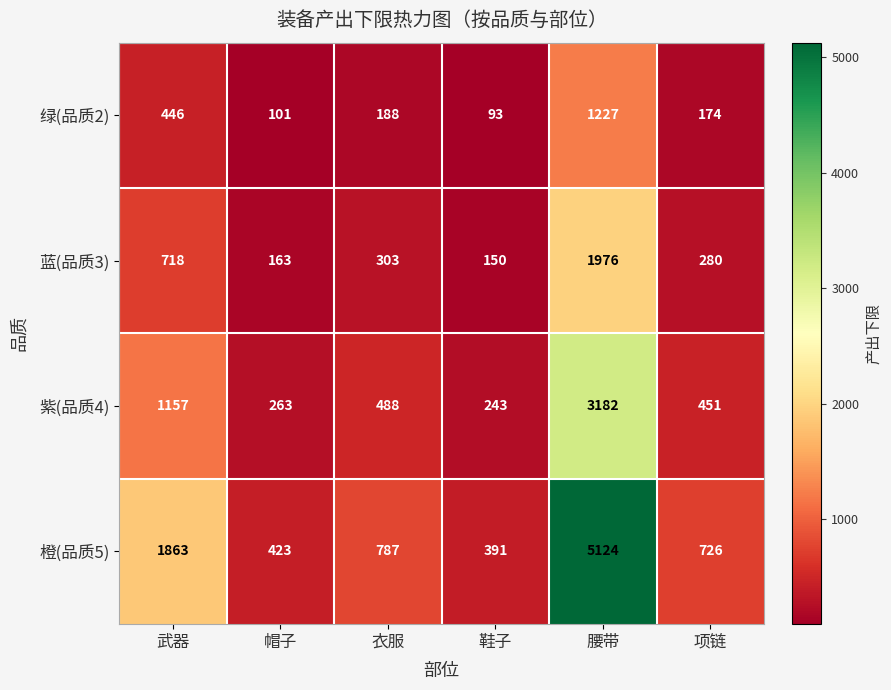

The 紫(品质4) series shows 263 at 帽子. True or false?

True